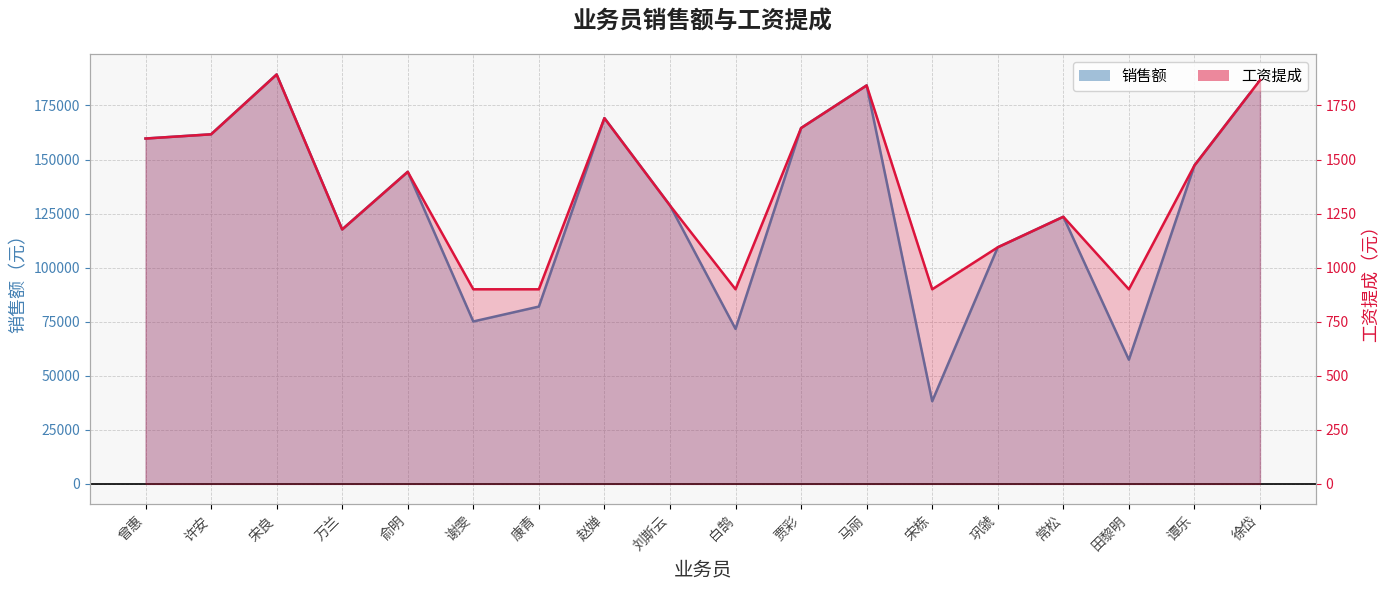

Between 谢雯 and 谭乐, which series saw the biggest shift?

销售额